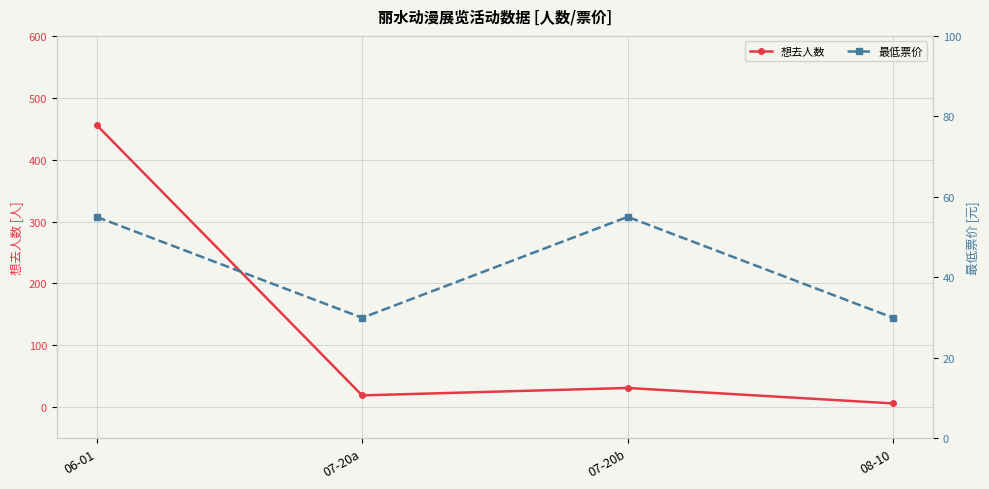

What is the label of the 1st point from the left?

06-01